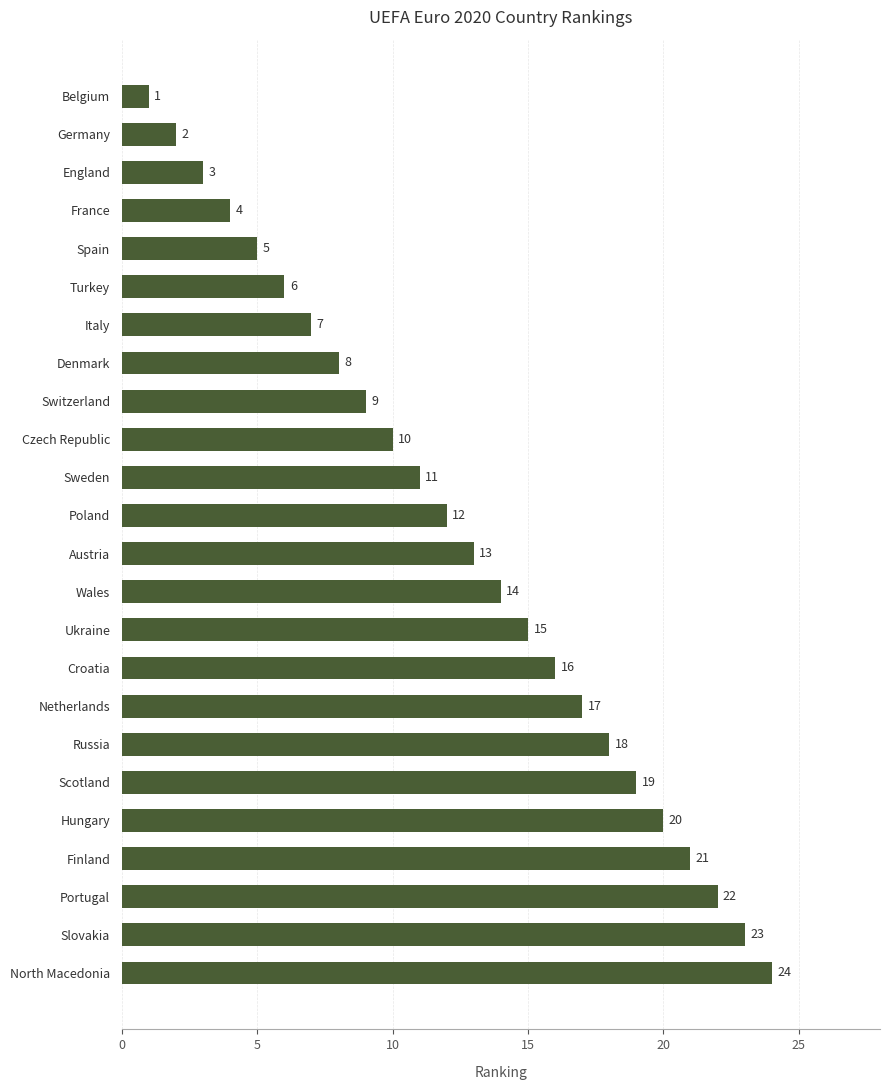

How many values are below 13?

12